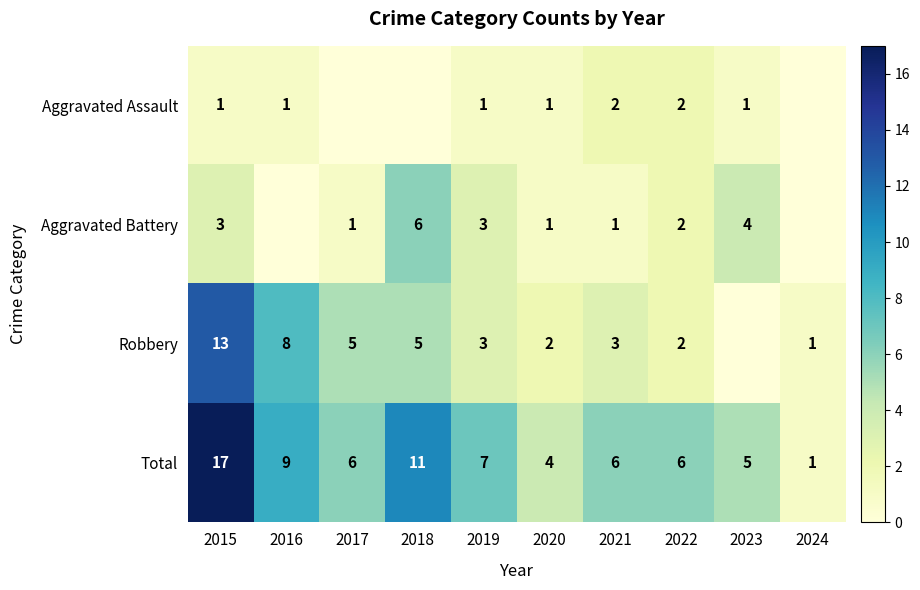

Is it true that Total equals 5 at 2023?

True